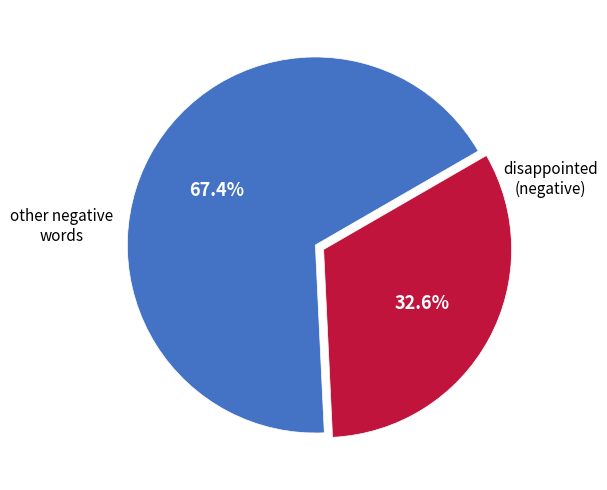

To the nearest percent, what is the difference between the largest and smallest slice percentages?

35%